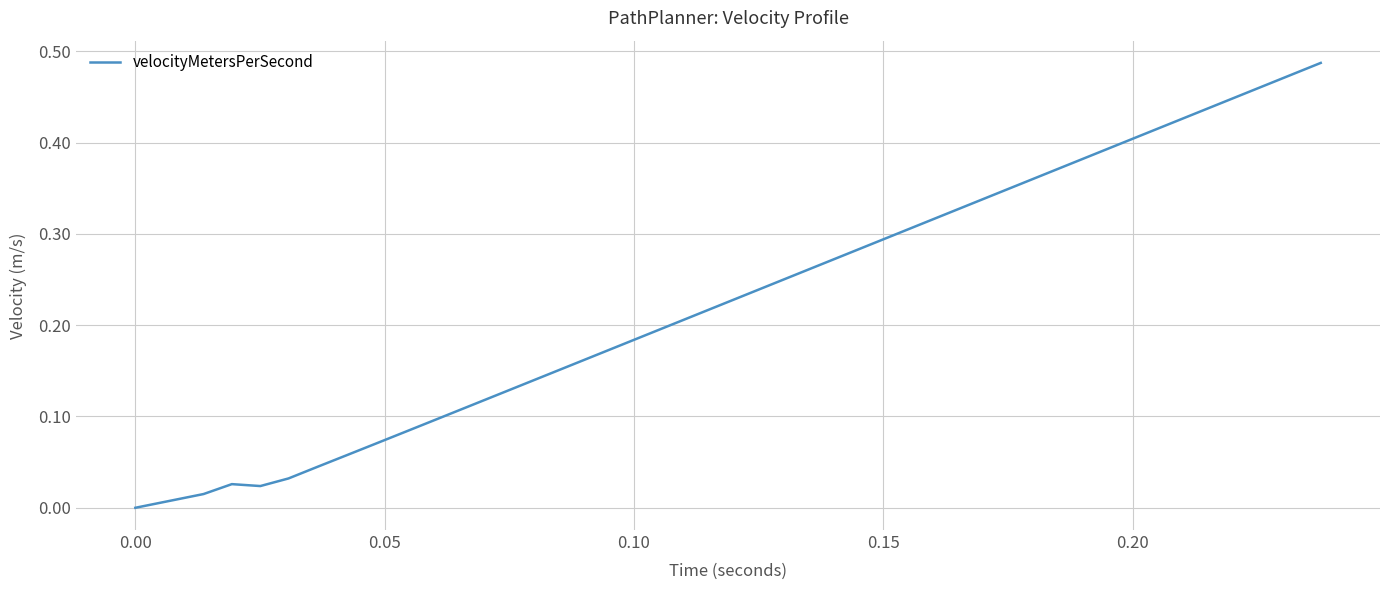

Is this an area chart (filled region under the line)?

No